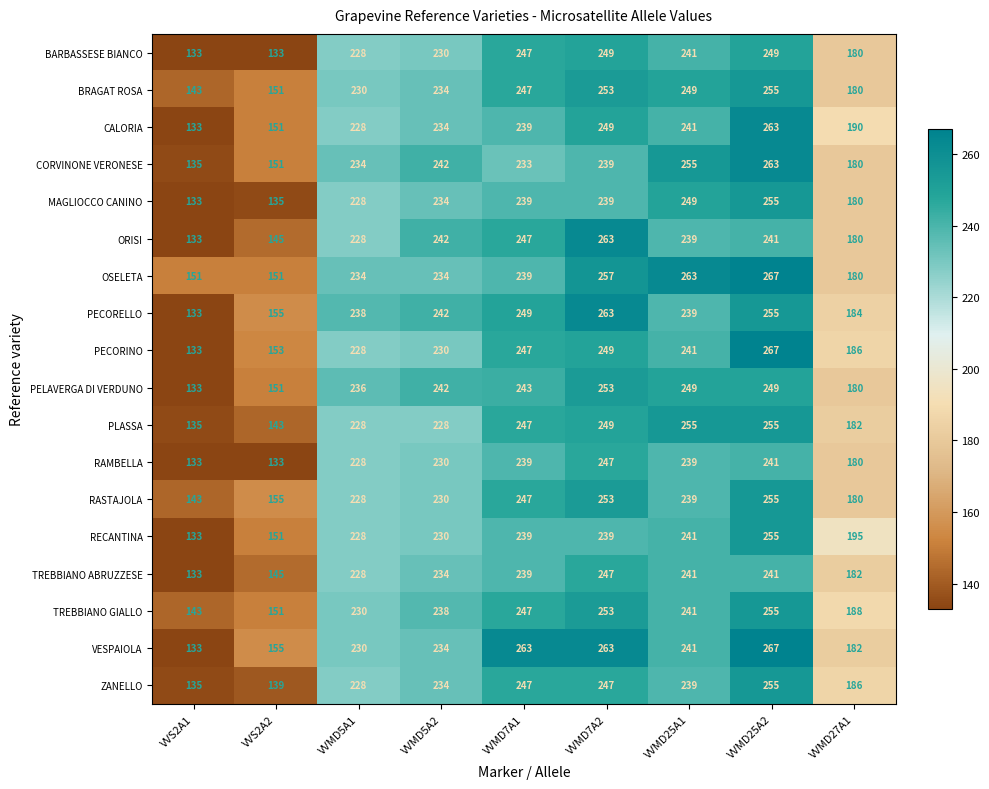

Read the RECANTINA value at VVS2A1.

133